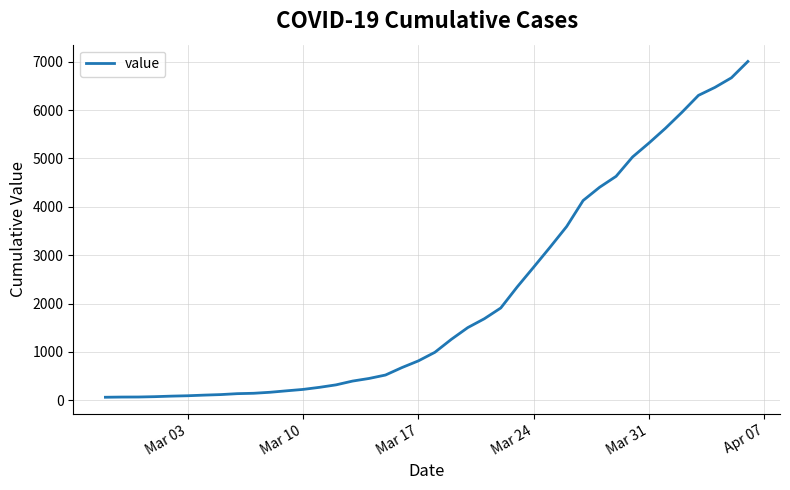

What is the maximum value shown in the chart?

7004